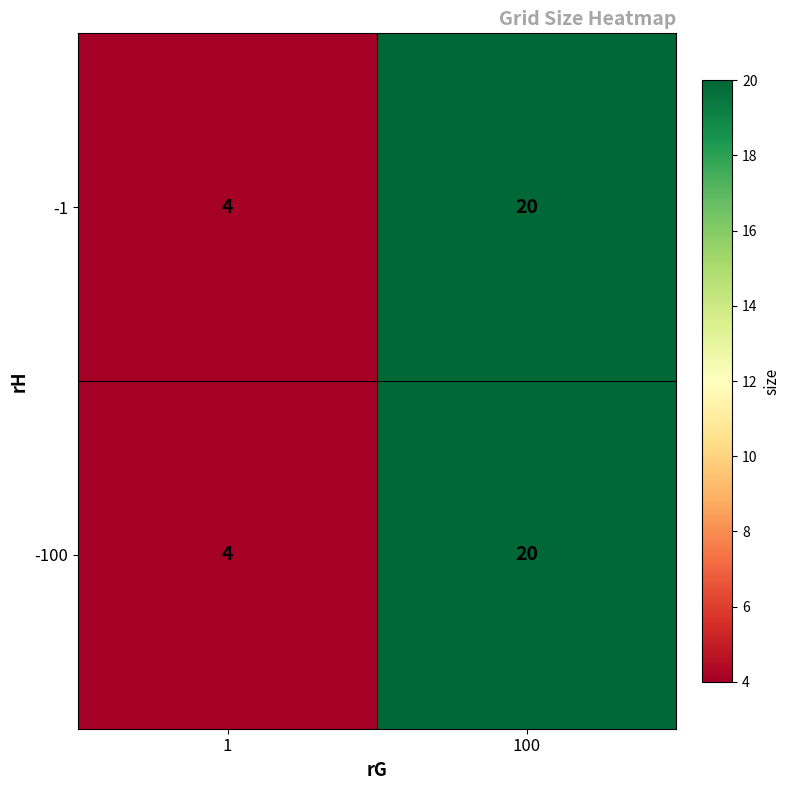

Count the number of data series in this chart.

2